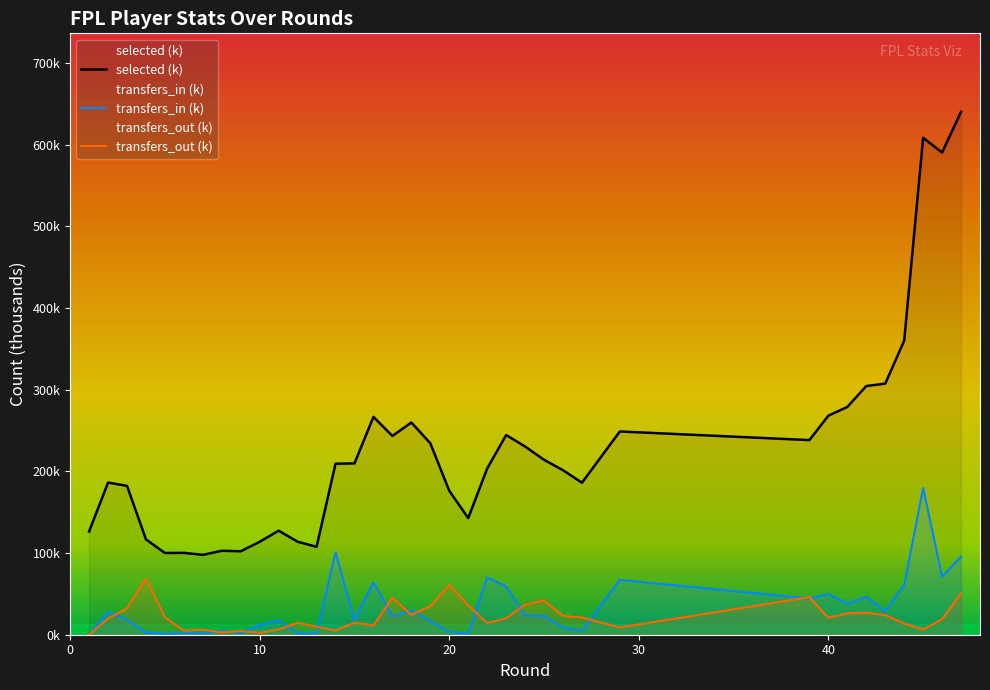

At which label does transfers_out reach its minimum?

1